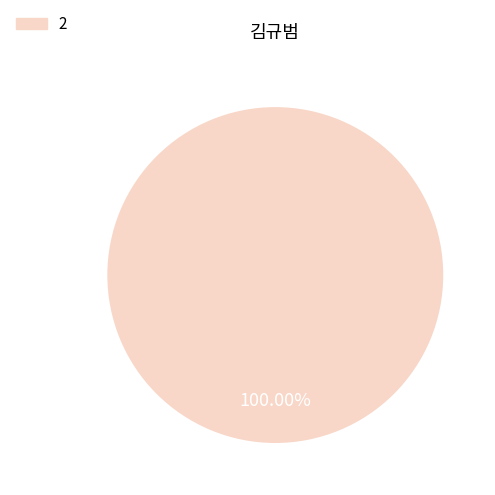

Rank the categories by value from highest to lowest.

2